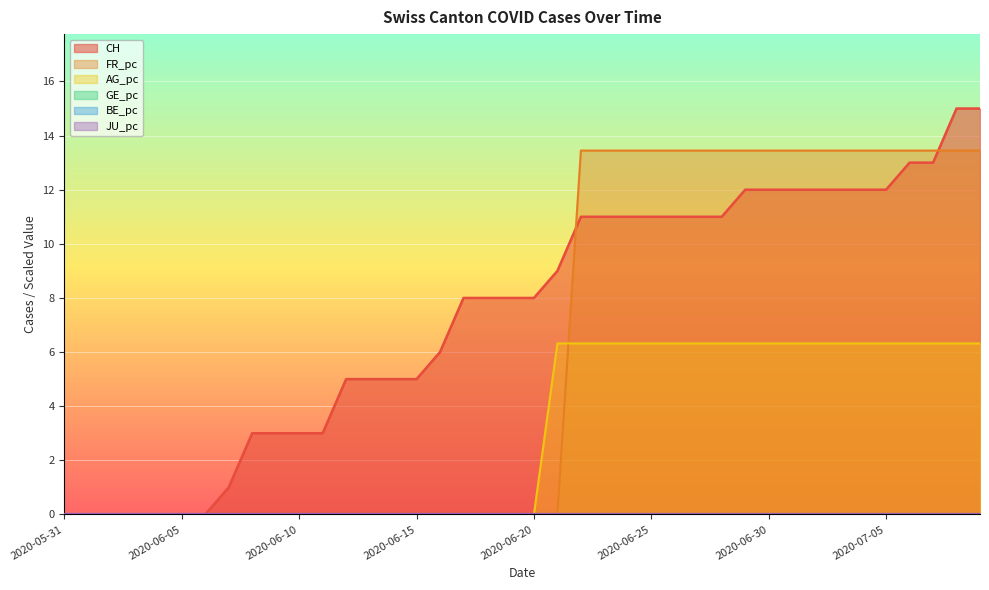

What is the difference between the second highest and minimum values in the AG_pc series?

6.3